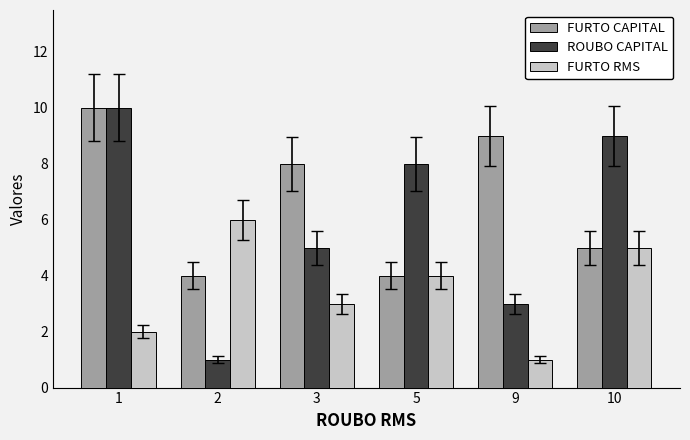

Which series has the widest spread of values?

ROUBO CAPITAL